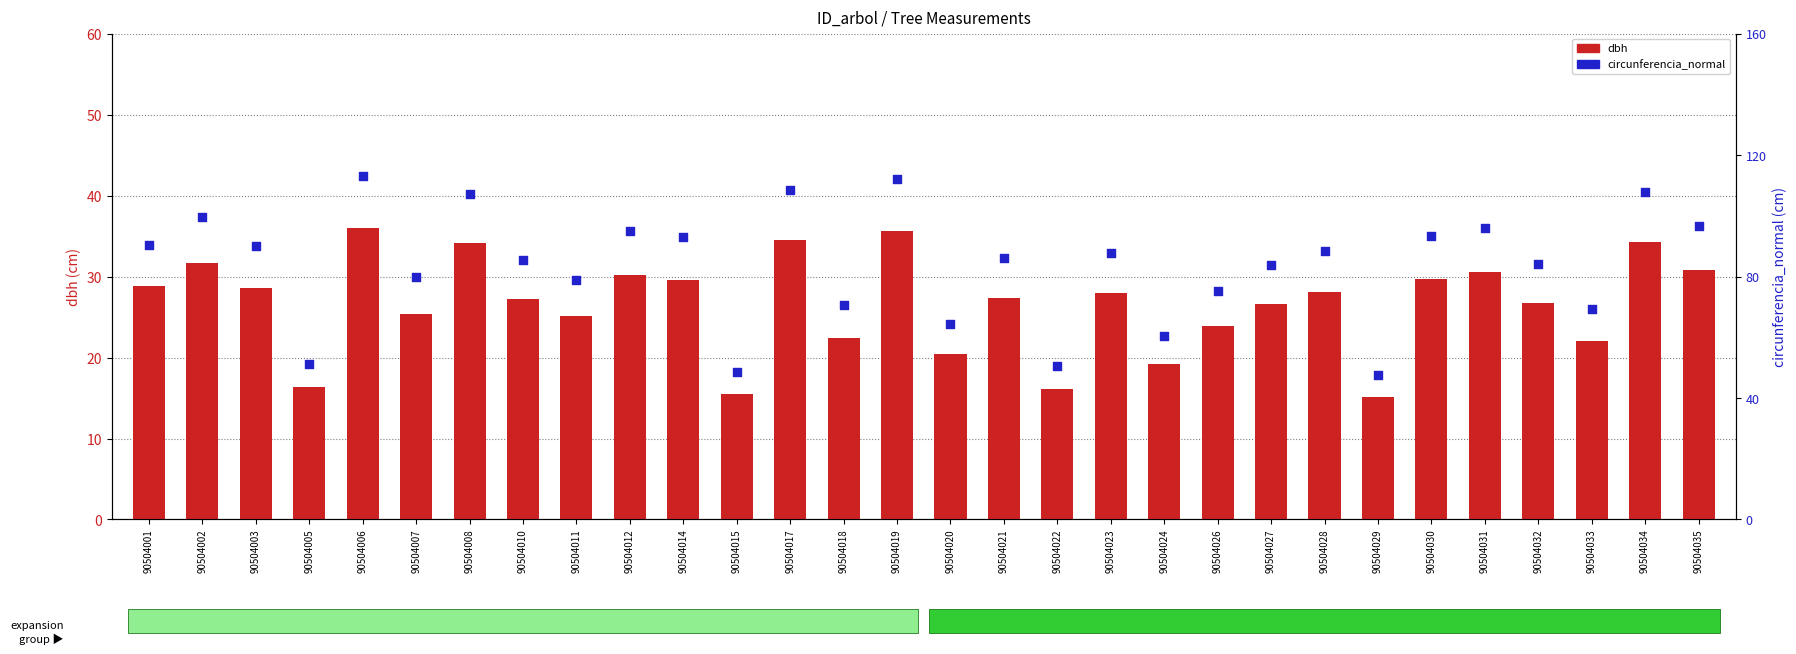

Which series reaches the minimum Y coordinate?

dbh